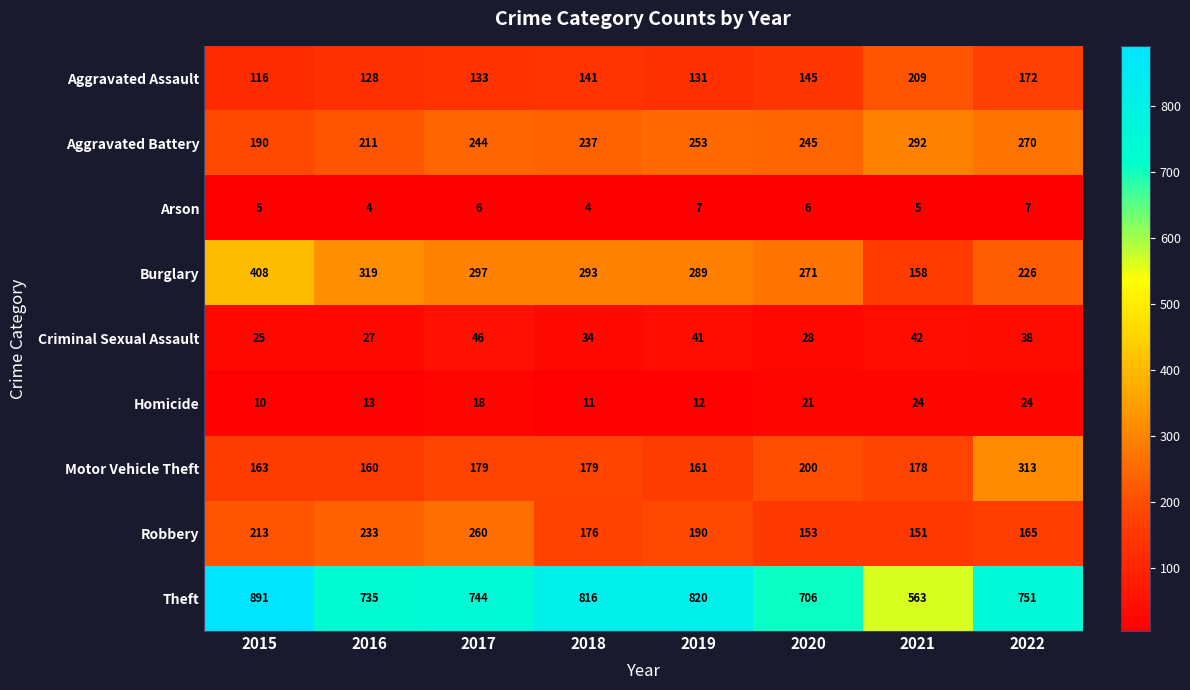

The value of Homicide at 2018 is 11. True or false?

True